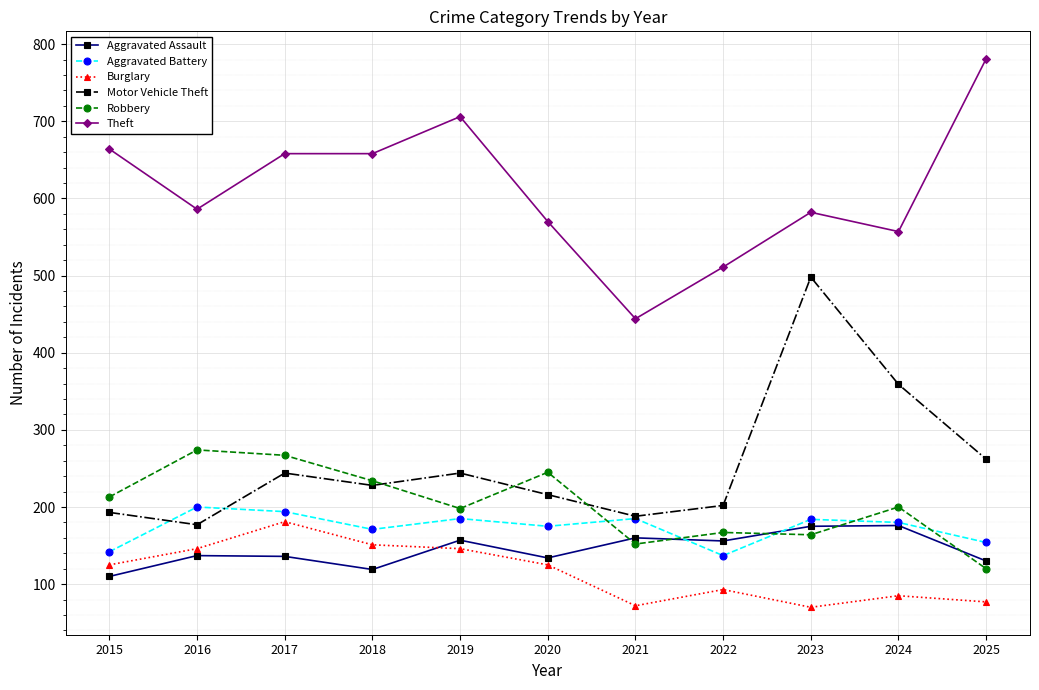

Which series changed the most between 2023 and 2025?

Motor Vehicle Theft